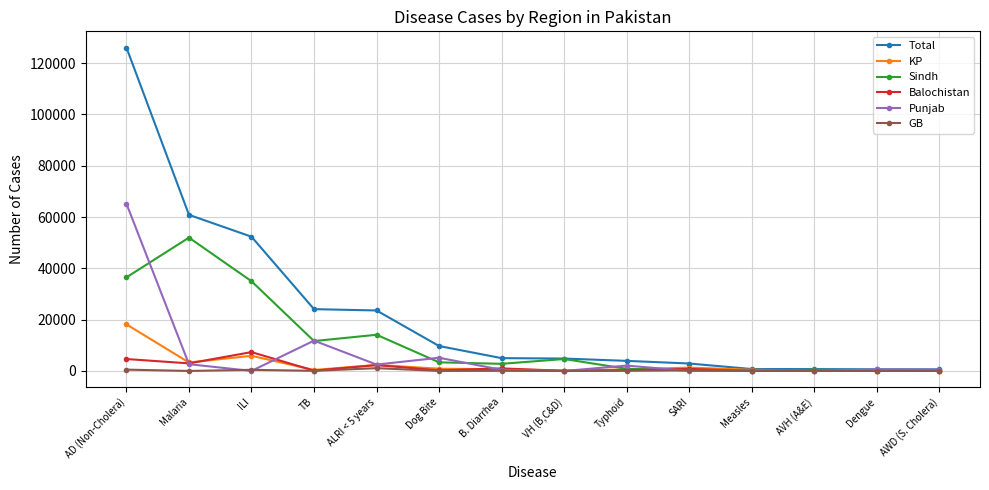

True or false: Total has a value of 748 at Measles.

True